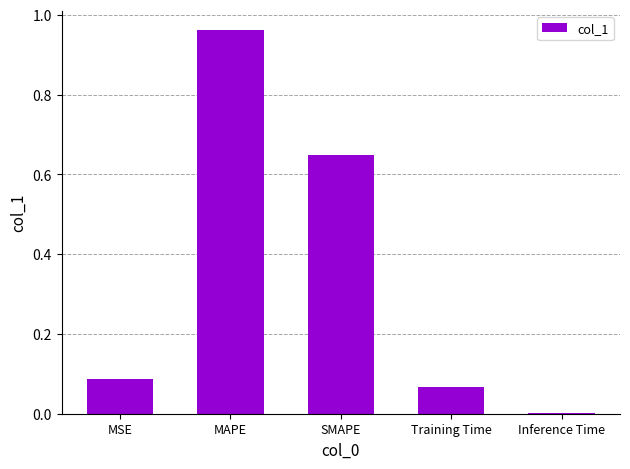

At which category does the chart reach its peak across all series?

MAPE